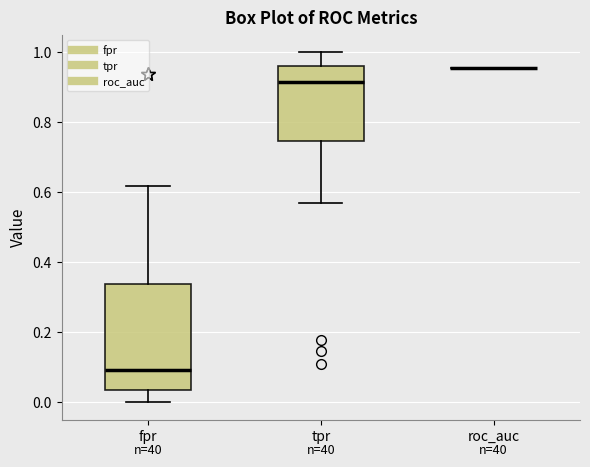

Reading left to right, read every box against the y-axis: the position of its median line, the range the box covers, and the ends of its whiskers. The values are not printed on the chart, so give them approximately, as read against the axis.

fpr: median 0.10, box 0.04 to 0.34, whiskers 0.00 to 0.62
tpr: median 0.92, box 0.74 to 0.96, whiskers 0.56 to 1.00
roc_auc: box collapsed to a line at 0.96, whiskers 0.96 to 0.96